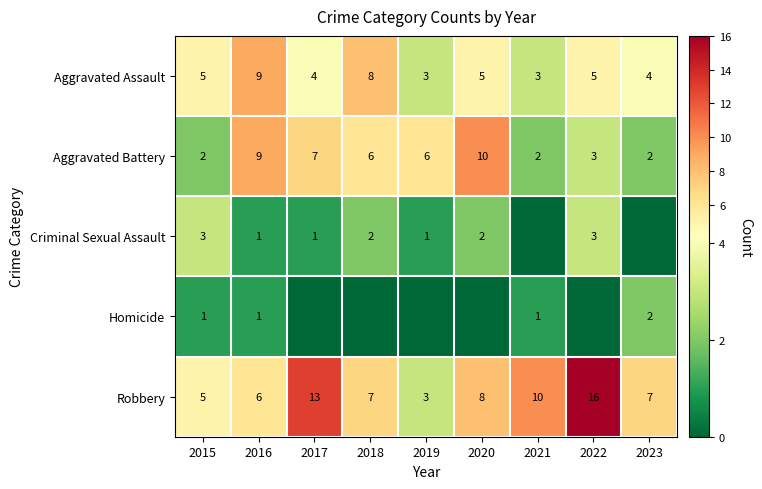

Is the value of Criminal Sexual Assault at 2020 greater than the value of Robbery at 2019?

No